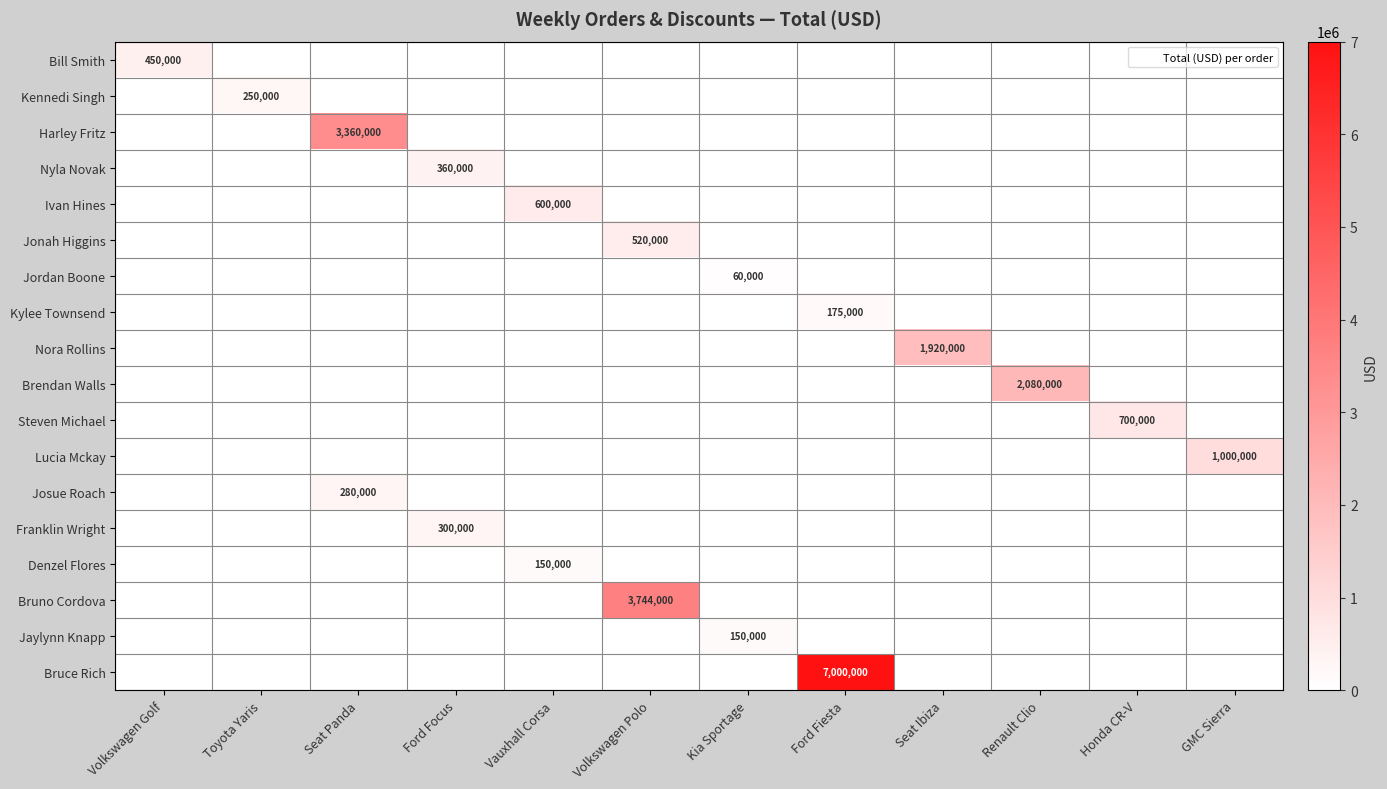

Rank the series by their maximum value, from lowest to highest.

Jordan Boone, Denzel Flores, Jaylynn Knapp, Kylee Townsend, Kennedi Singh, Josue Roach, Franklin Wright, Nyla Novak, Bill Smith, Jonah Higgins, Ivan Hines, Steven Michael, Lucia Mckay, Nora Rollins, Brendan Walls, Harley Fritz, Bruno Cordova, Bruce Rich